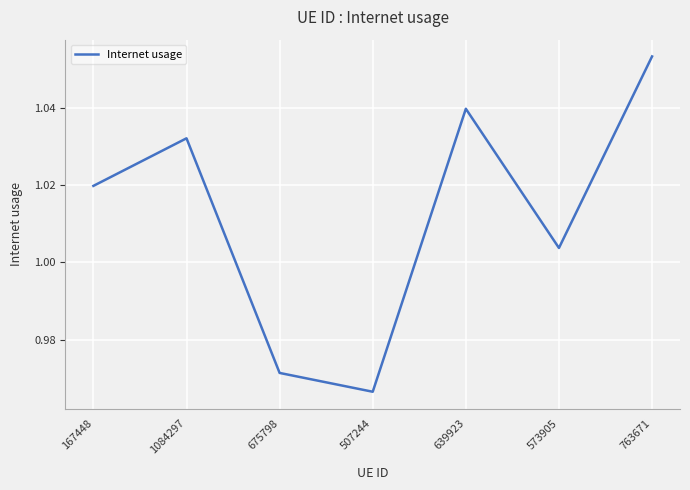

Where is the first local minimum?

507244